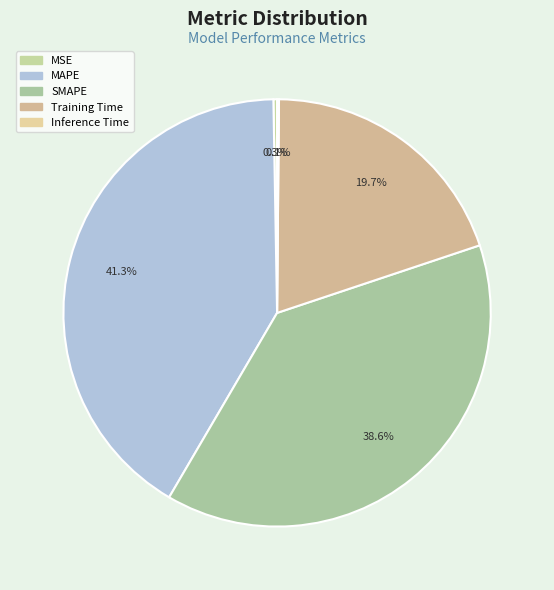

The MAPE slice represents 31% of the pie. True or false?

False